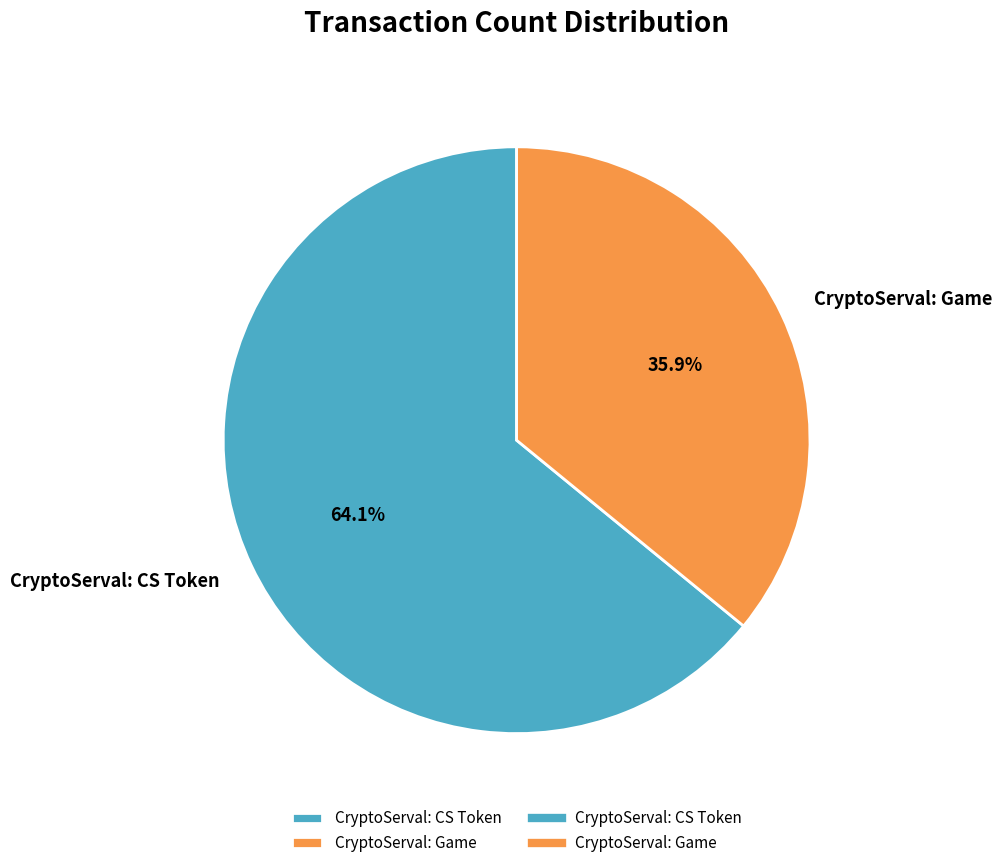

Is there any slice that represents more than half of the pie?

Yes